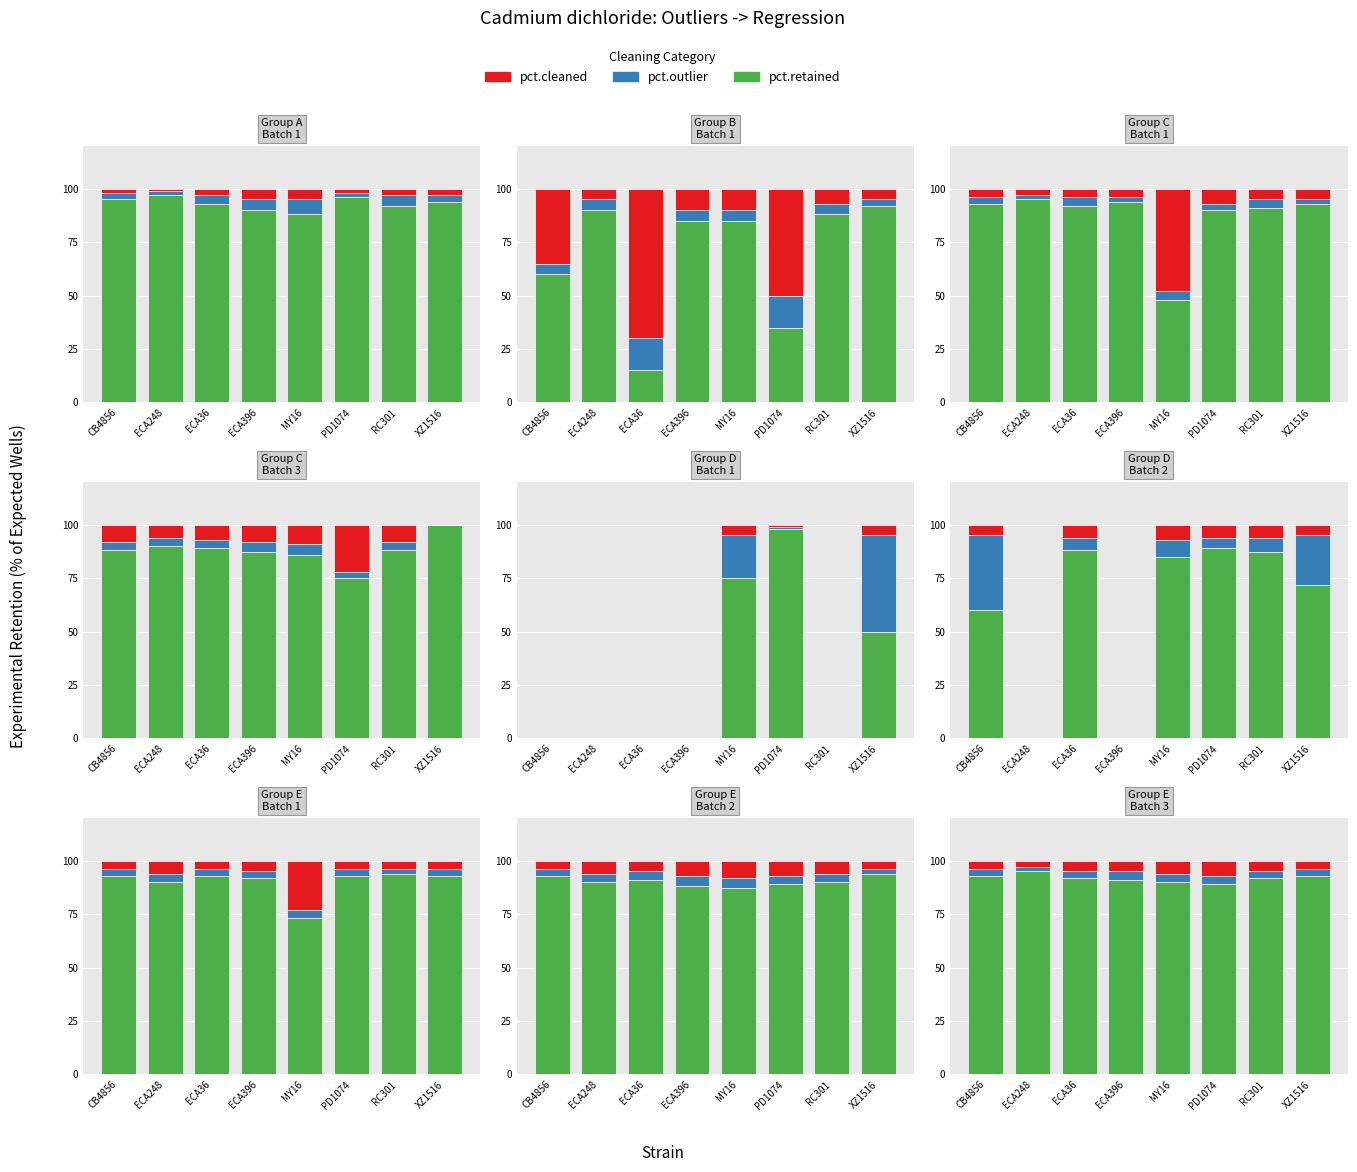

At ECA396, list the series in order from smallest to largest.

pct.outlier, pct.cleaned, pct.retained